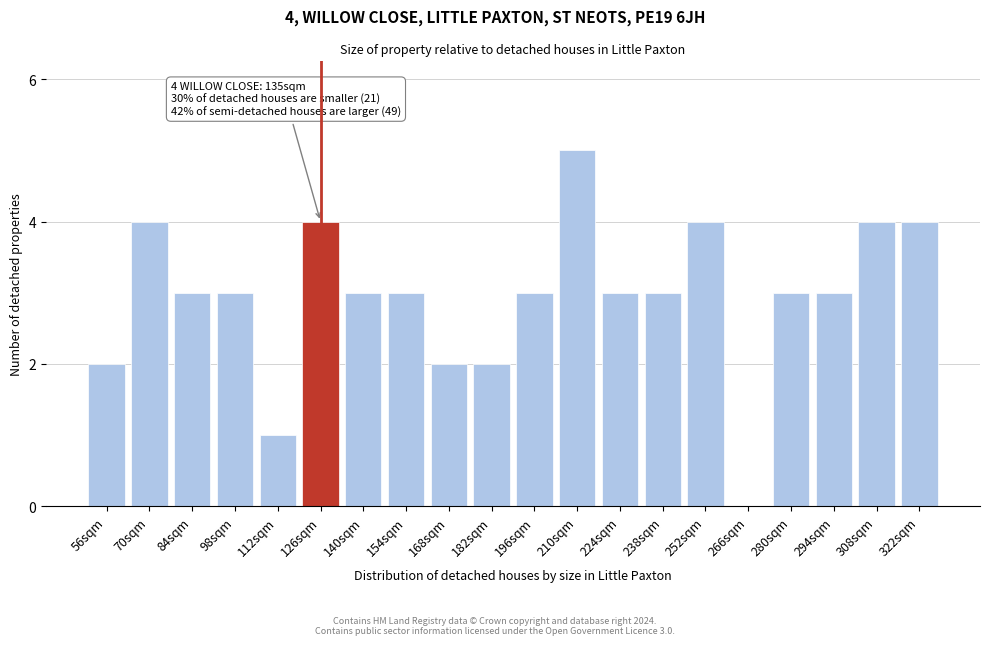

Reading left to right, extract all data points from this chart.

56sqm=2	70sqm=4	84sqm=3	98sqm=3	112sqm=1	126sqm=4	140sqm=3	154sqm=3	168sqm=2	182sqm=2	196sqm=3	210sqm=5	224sqm=3	238sqm=3	252sqm=4	266sqm=0	280sqm=3	294sqm=3	308sqm=4	322sqm=4